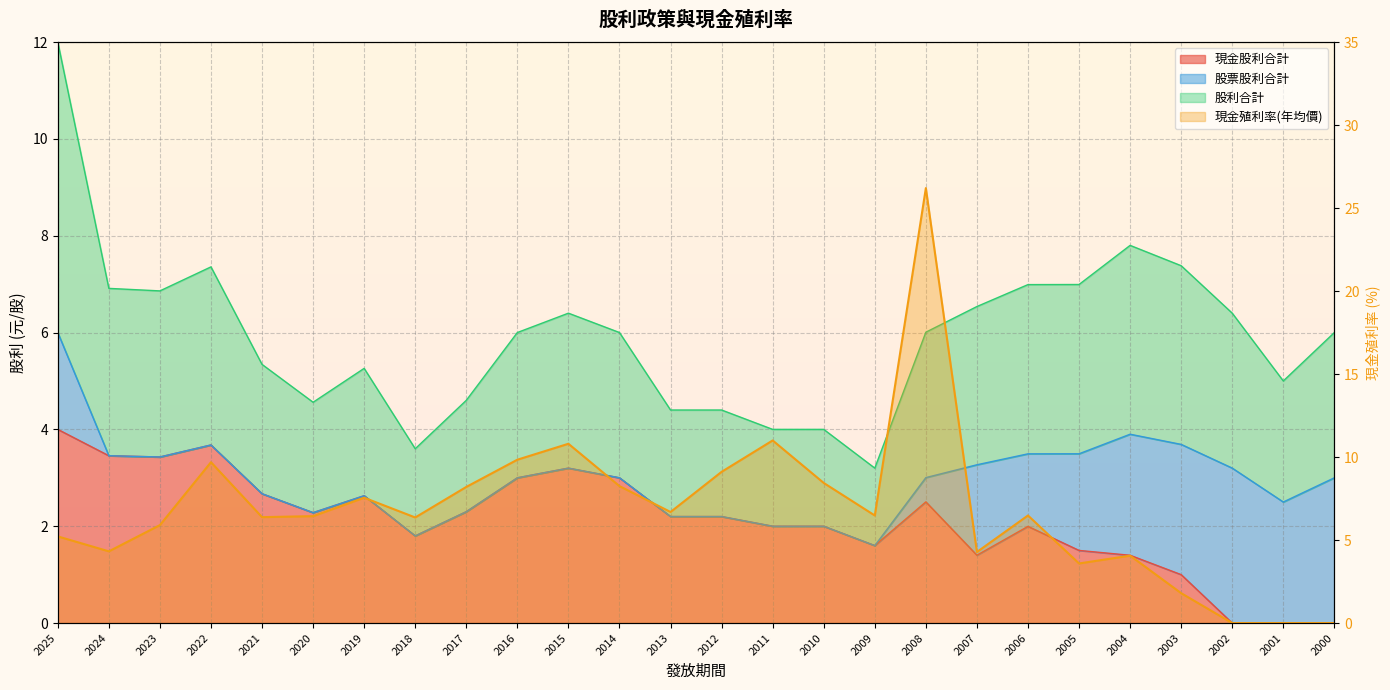

What is the difference between the 現金股利合計 values at 2024 and 2017?

1.2